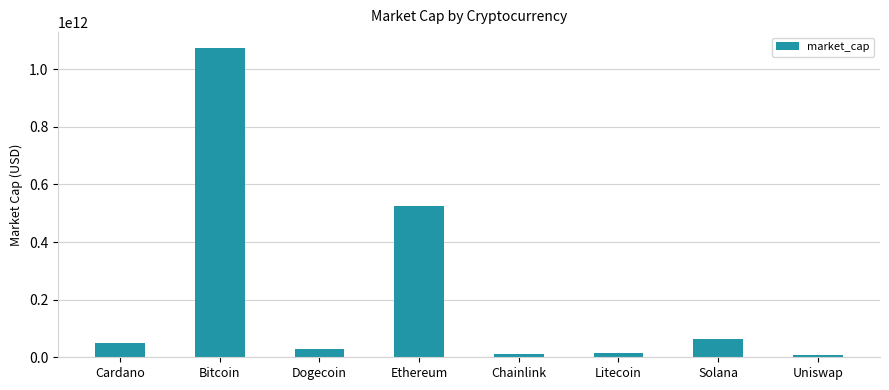

What is the sum of all values?

1775741883502